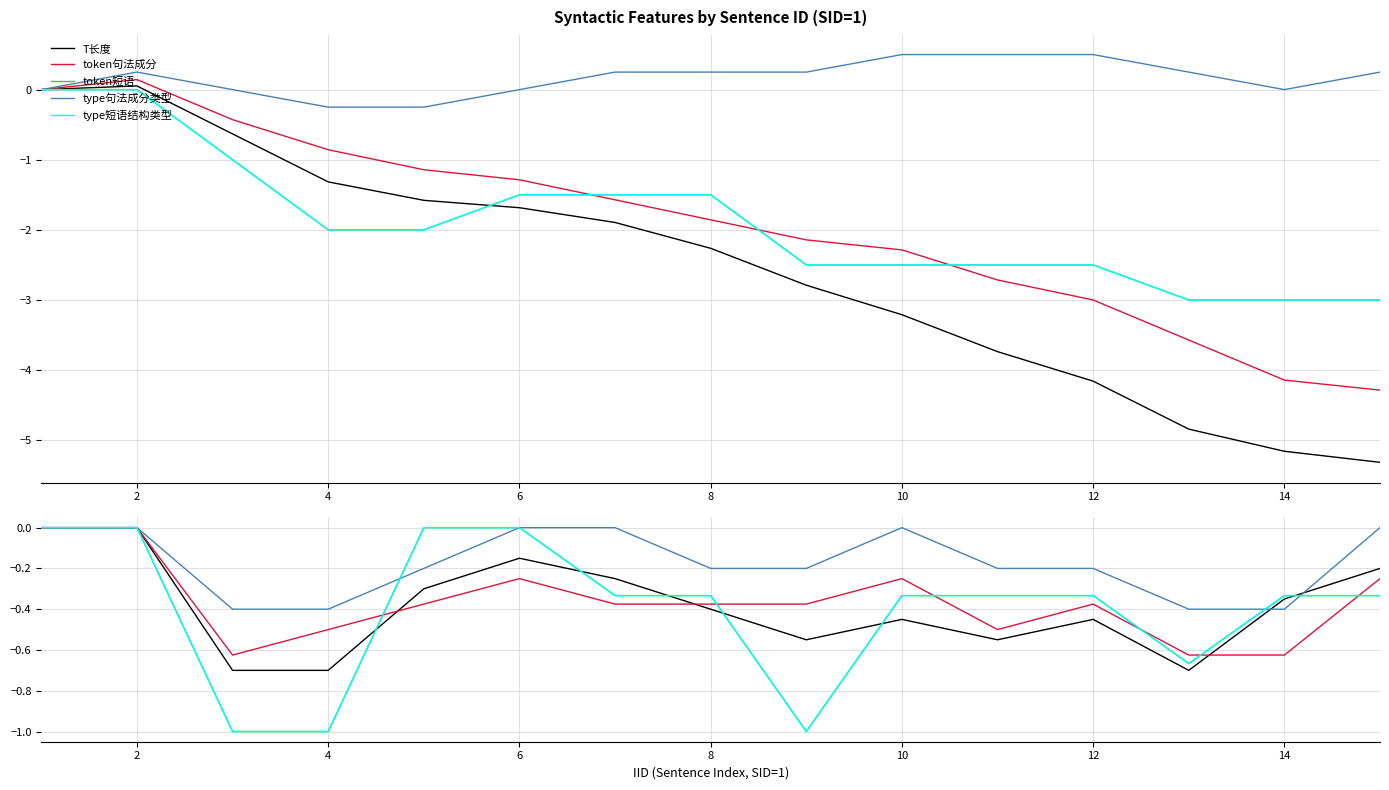

The token短语 series shows -0.1 at 12. True or false?

False